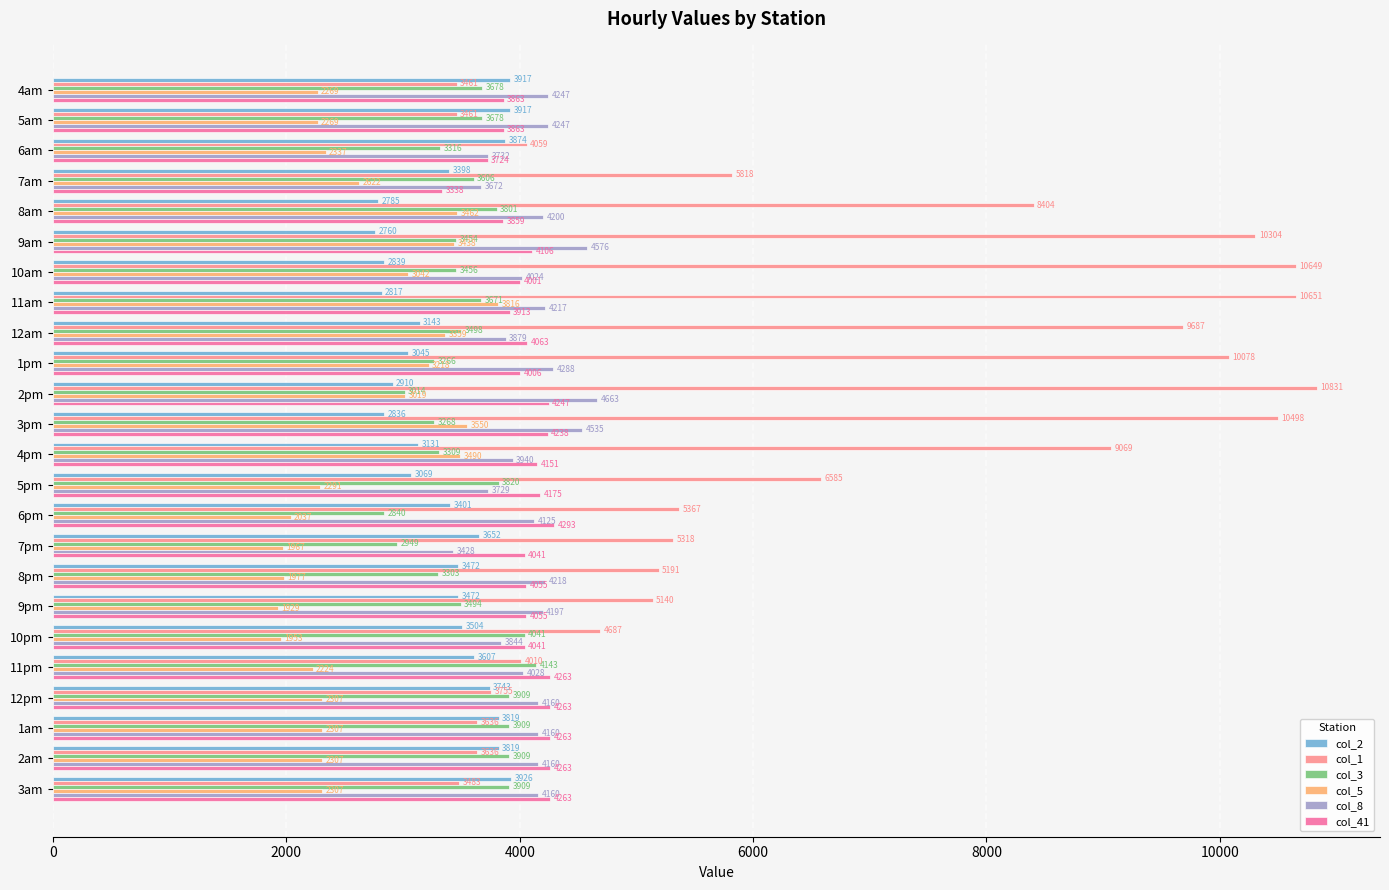

True or false: col_2 has a value of 3069.4 at 5pm.

True